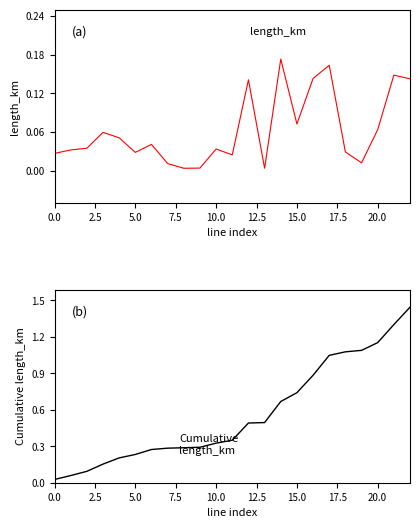

What position from the left is 15?

16